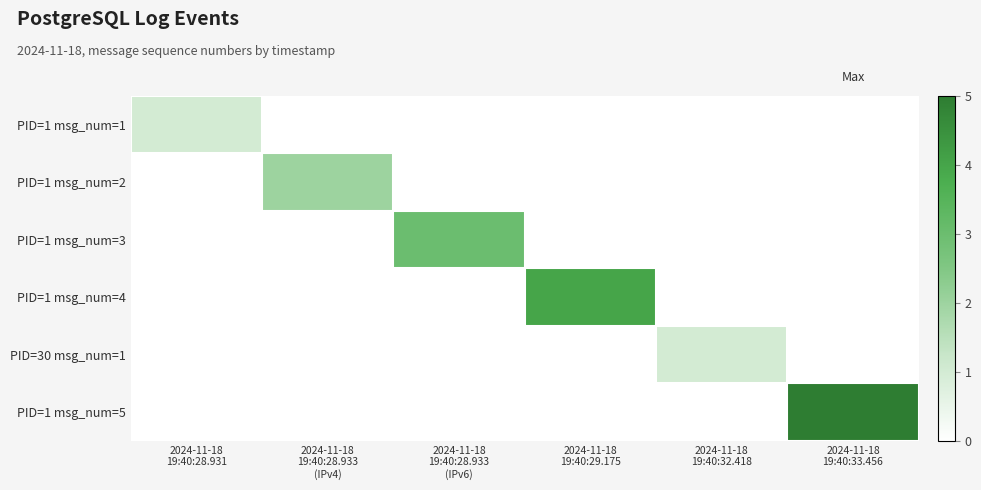

Reading right to left, list all the values displayed in this chart.

PID=1 msg_num=1: 2024-11-18
19:40:33.456=0	2024-11-18
19:40:32.418=0	2024-11-18
19:40:29.175=0	2024-11-18
19:40:28.933
(IPv6)=0	2024-11-18
19:40:28.933
(IPv4)=0	2024-11-18
19:40:28.931=1
PID=1 msg_num=2: 2024-11-18
19:40:33.456=0	2024-11-18
19:40:32.418=0	2024-11-18
19:40:29.175=0	2024-11-18
19:40:28.933
(IPv6)=0	2024-11-18
19:40:28.933
(IPv4)=2	2024-11-18
19:40:28.931=0
PID=1 msg_num=3: 2024-11-18
19:40:33.456=0	2024-11-18
19:40:32.418=0	2024-11-18
19:40:29.175=0	2024-11-18
19:40:28.933
(IPv6)=3	2024-11-18
19:40:28.933
(IPv4)=0	2024-11-18
19:40:28.931=0
PID=1 msg_num=4: 2024-11-18
19:40:33.456=0	2024-11-18
19:40:32.418=0	2024-11-18
19:40:29.175=4	2024-11-18
19:40:28.933
(IPv6)=0	2024-11-18
19:40:28.933
(IPv4)=0	2024-11-18
19:40:28.931=0
PID=30 msg_num=1: 2024-11-18
19:40:33.456=0	2024-11-18
19:40:32.418=1	2024-11-18
19:40:29.175=0	2024-11-18
19:40:28.933
(IPv6)=0	2024-11-18
19:40:28.933
(IPv4)=0	2024-11-18
19:40:28.931=0
PID=1 msg_num=5: 2024-11-18
19:40:33.456=5	2024-11-18
19:40:32.418=0	2024-11-18
19:40:29.175=0	2024-11-18
19:40:28.933
(IPv6)=0	2024-11-18
19:40:28.933
(IPv4)=0	2024-11-18
19:40:28.931=0